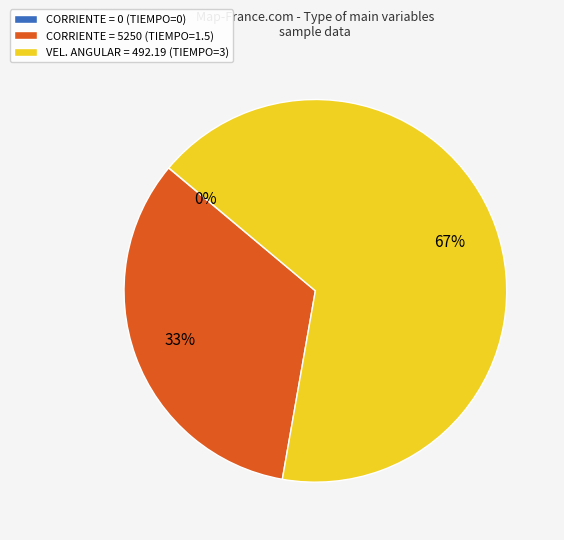

To the nearest percent, what is the combined percentage of CORRIENTE = 5250 (TIEMPO=1.5) and VEL. ANGULAR = 492.19 (TIEMPO=3)?

100%